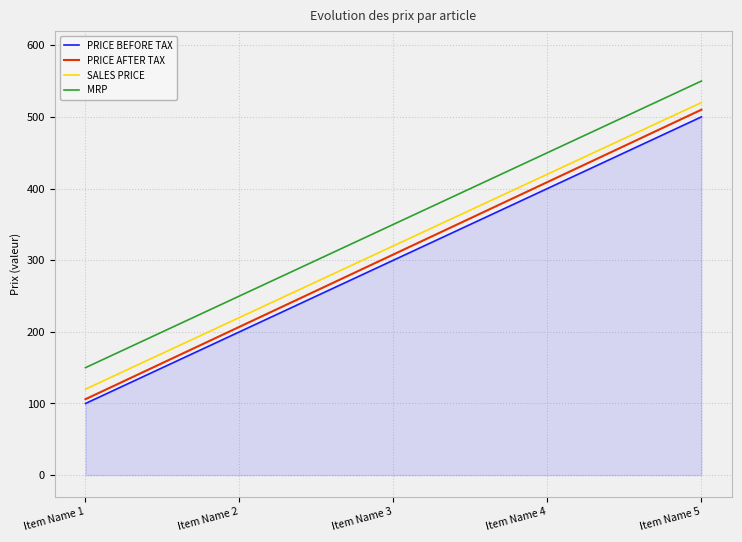

True or false: MRP and SALES PRICE cross at least once.

False